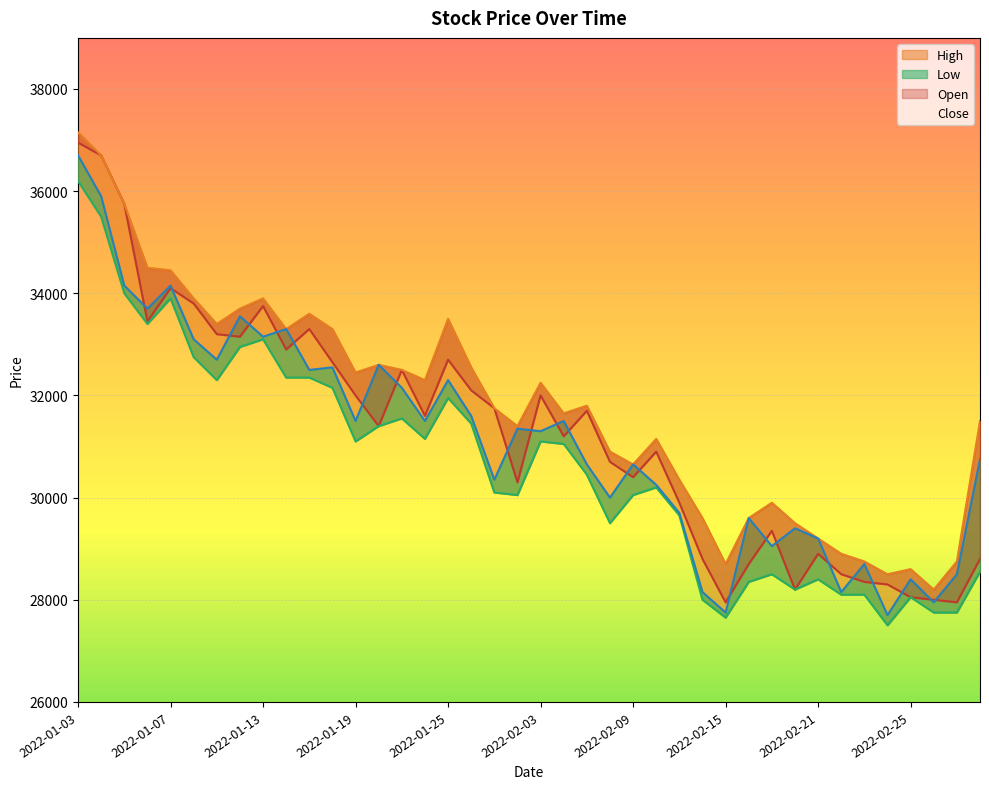

What is the approximate value of Close at 2022-02-08, to the nearest 50?

30000